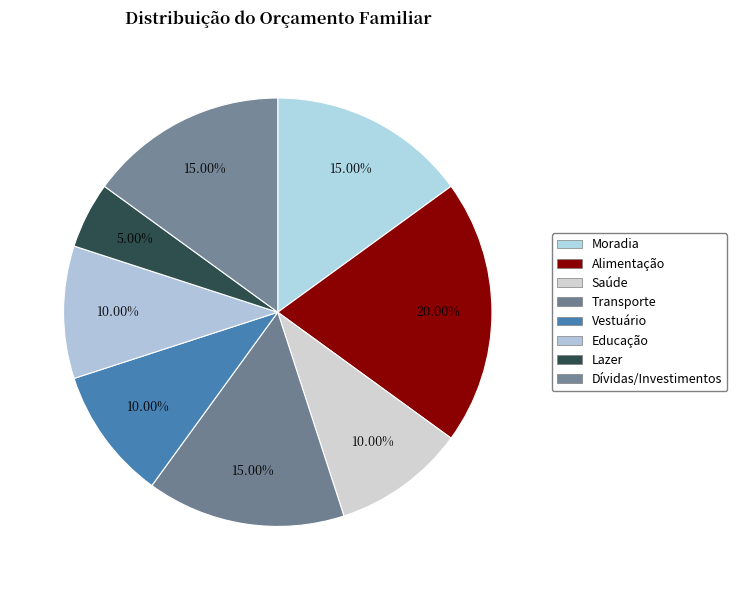

Is the sum of Educação and Alimentação greater than half?

No